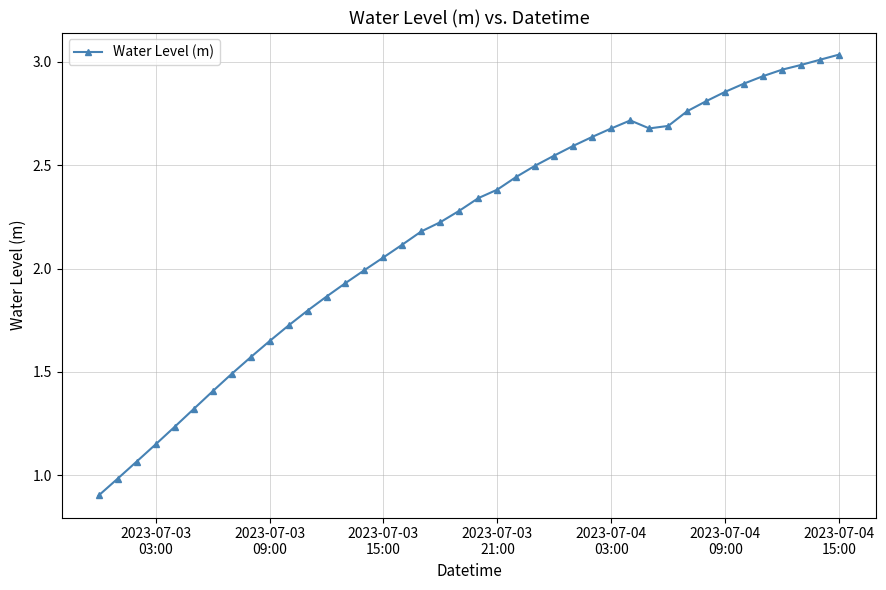

Count the number of categories in the chart.

40